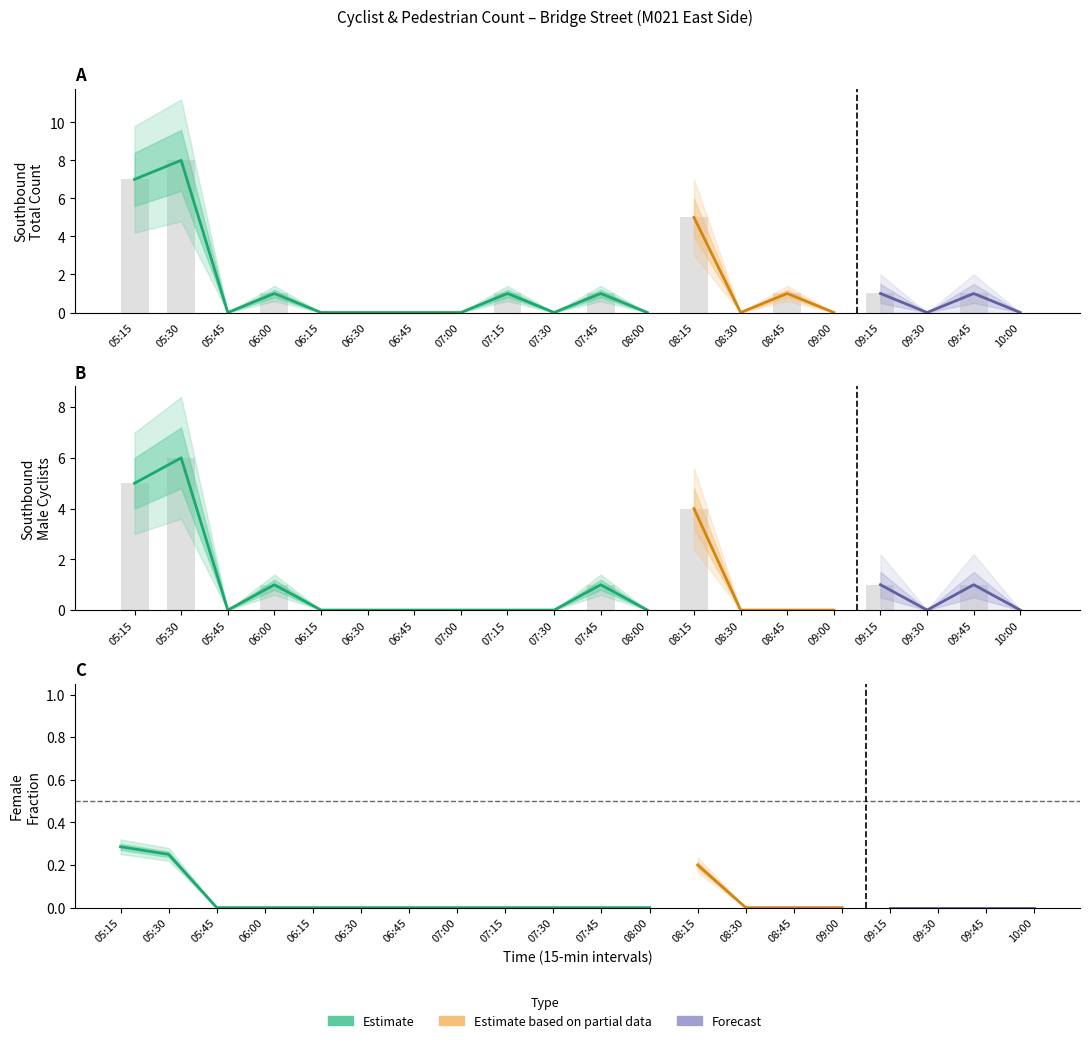

What is the difference between the second highest and second lowest values in the SB Cyclists Female series?

2